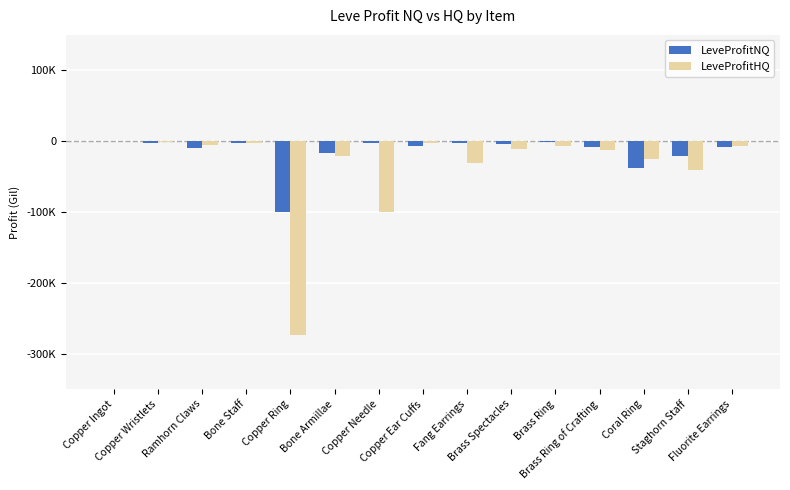

Where does the LeveProfitNQ series first go above -7281?

Copper Ingot